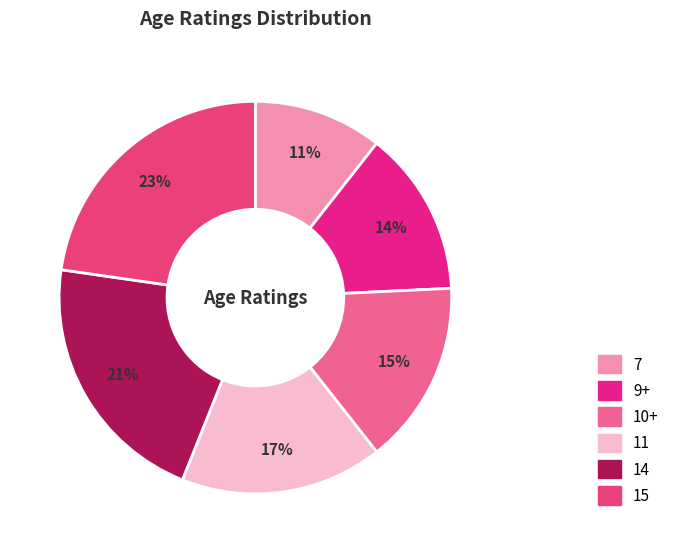

Is there any slice that represents more than half of the pie?

No